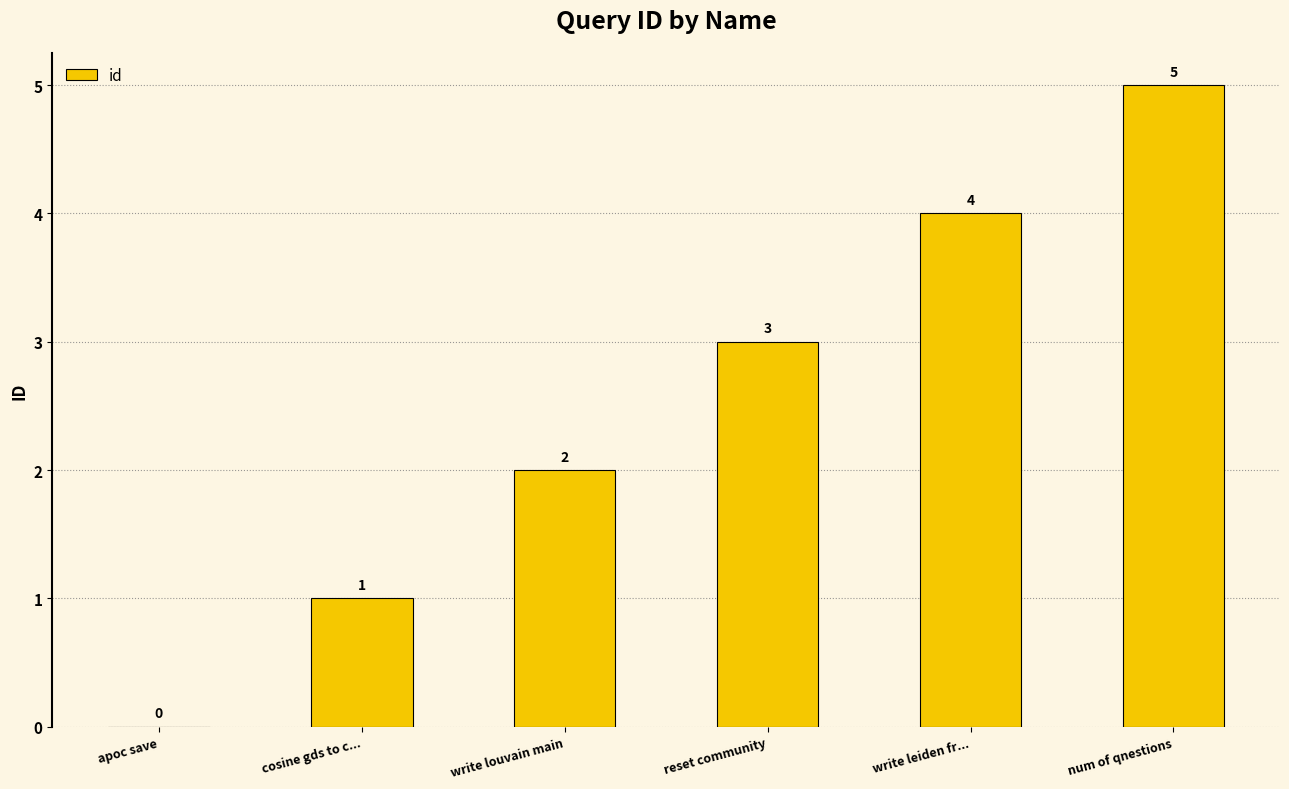

True or false: the data shows 6 at write leiden fr....

False